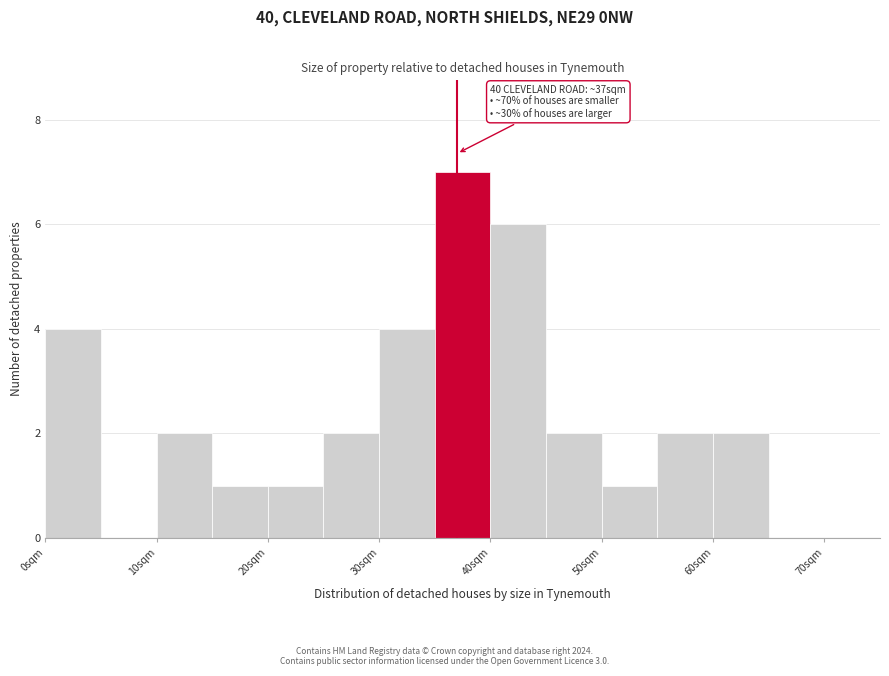

Over which range of the x-axis is the bar tallest?

35 to 40